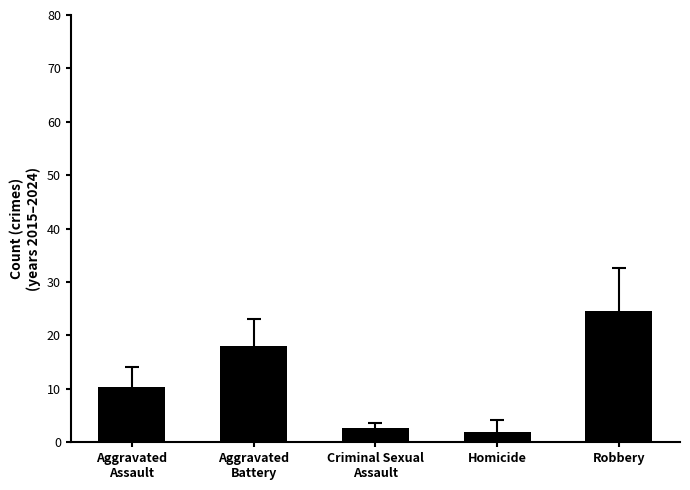

Which has a higher value, Aggravated
Battery or Homicide?

Aggravated
Battery